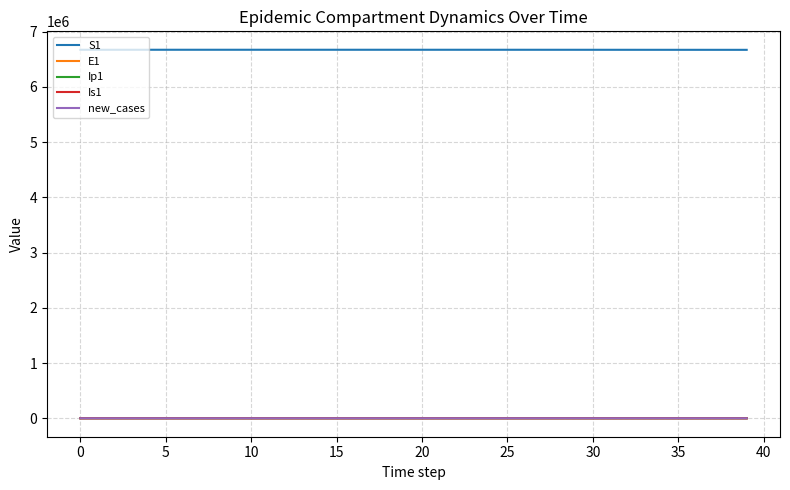

What is the maximum value shown in the chart?

6671082.0